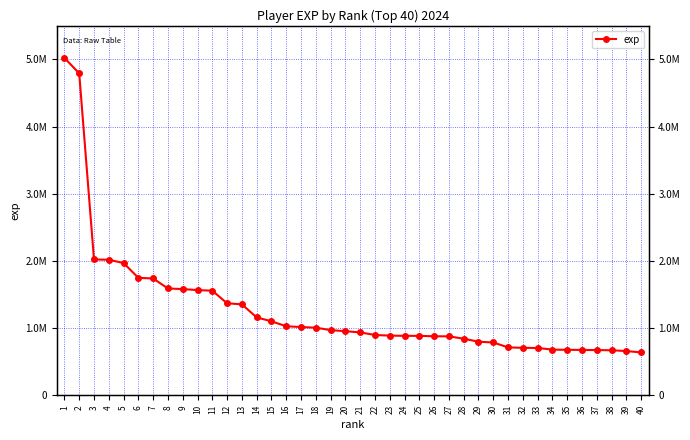

What is the change in value from 1 to 17?

-4005667